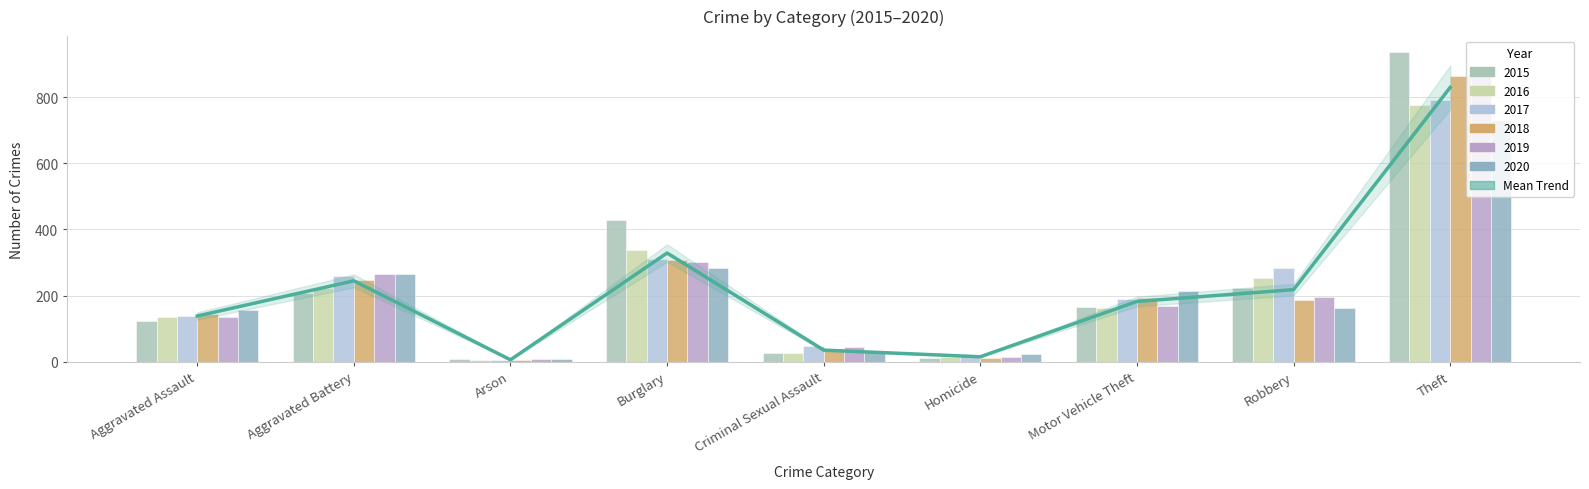

The value of 2015 at Burglary is 430. True or false?

True